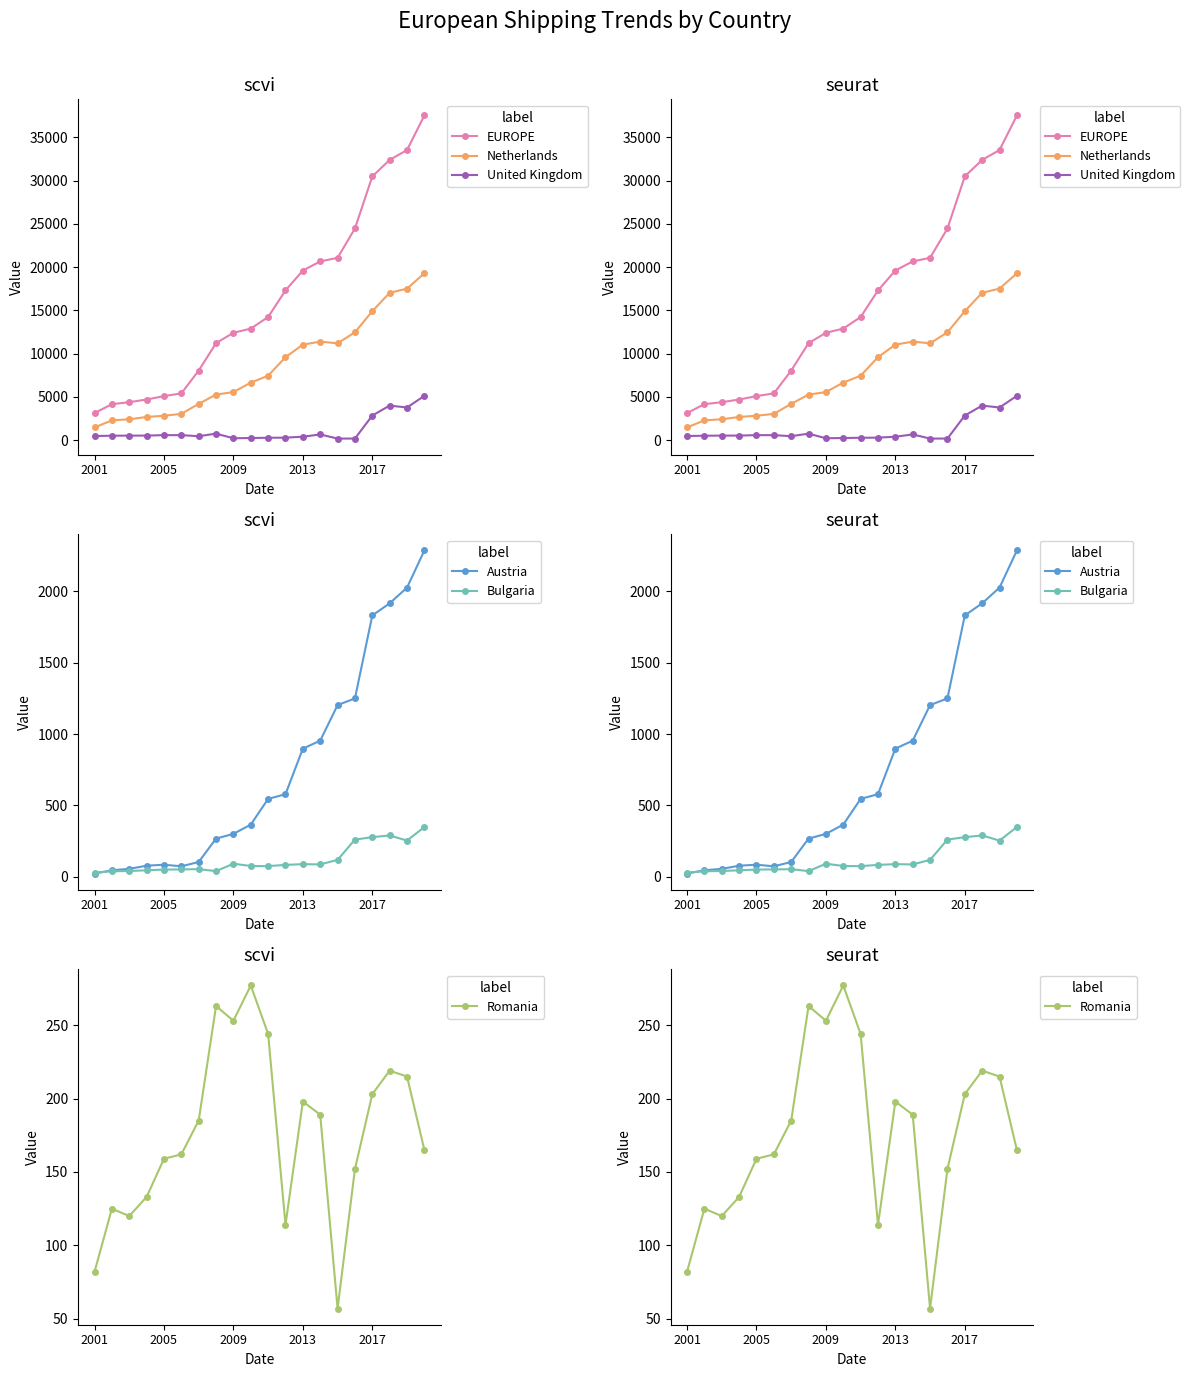

Reading left to right, extract all data points from this chart.

EUROPE: 3131	4164	4392	4702	5093	5407	8042	11210	12409	12894	14229	17300	19602	20653	21071	24457	30471	32382	33518	37511
Netherlands: 1471	2295	2419	2683	2828	3041	4201	5268	5561	6653	7452	9588	11042	11389	11192	12467	14902	17034	17507	19286
United Kingdom: 482	519	531	535	584	586	463	759	226	253	282	297	405	665	190	191	2849	4001	3777	5125
Austria: 23	46	56	78	85	74	104	268	301	366	546	579	898	954	1203	1250	1831	1916	2026	2286
Bulgaria: 30	39	41	46	51	52	54	40	92	76	75	84	89	87	119	261	278	290	254	349
Romania: 82	125	120	133	159	162	185	263	253	277	244	114	198	189	57	152	203	219	215	165